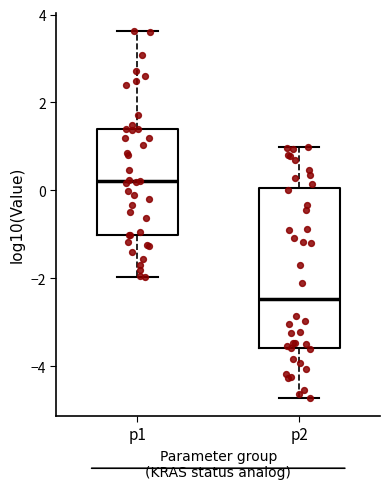

Reading left to right, transcribe this box plot: for each box, give where its median line is, the range the box spans, and where its two whiskers end, as read against the y-axis. The values are not printed on the chart, so give them approximately, as read against the axis.

p1: median 0.2, box -1.0 to 1.4, whiskers -2.0 to 3.6
p2: median -2.4, box -3.6 to 0.0, whiskers -4.8 to 1.0